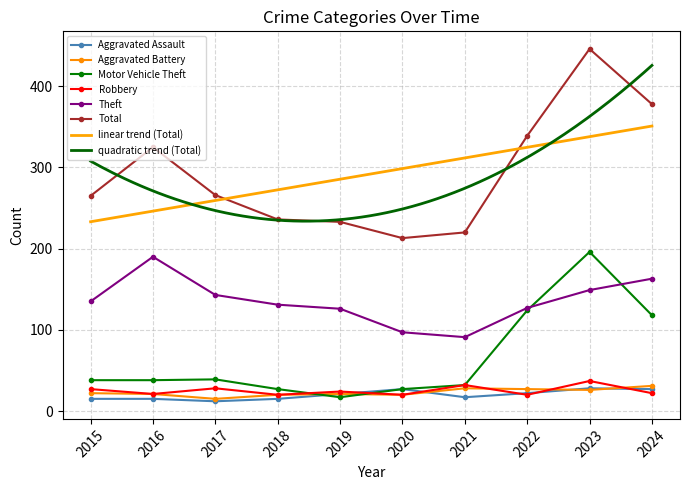

What is the value of the Motor Vehicle Theft point at the 1st from the left?

38